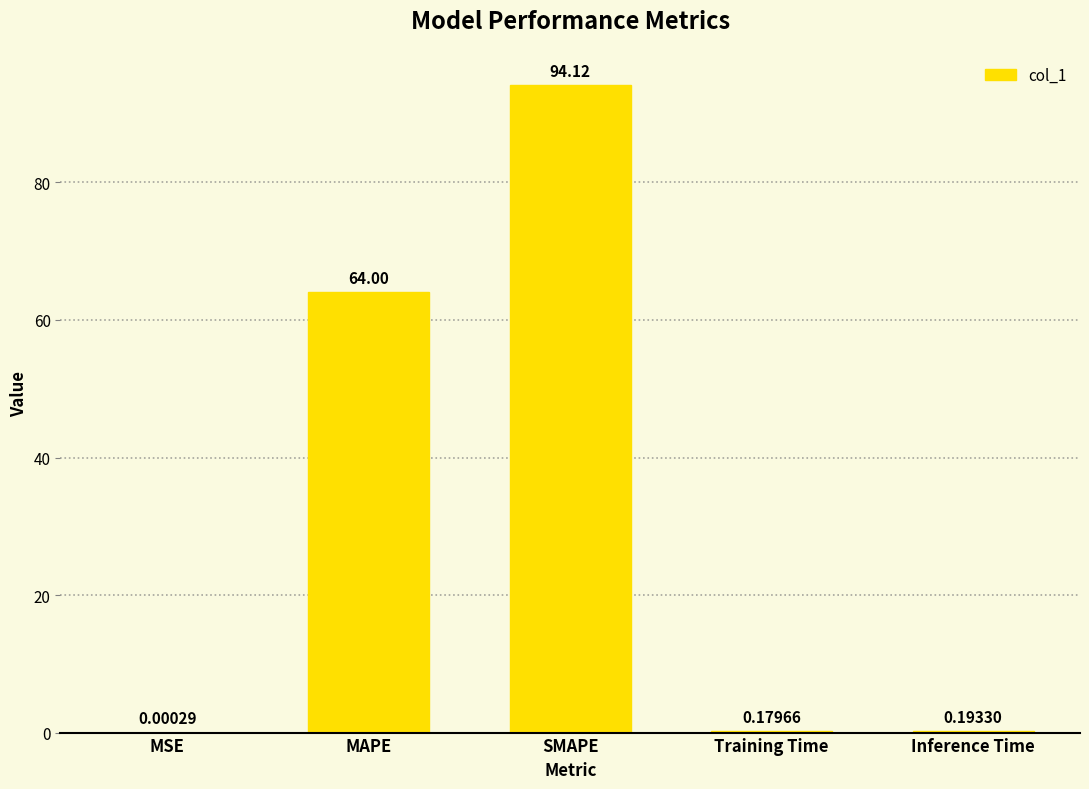

Does the chart contain stacked bars?

No